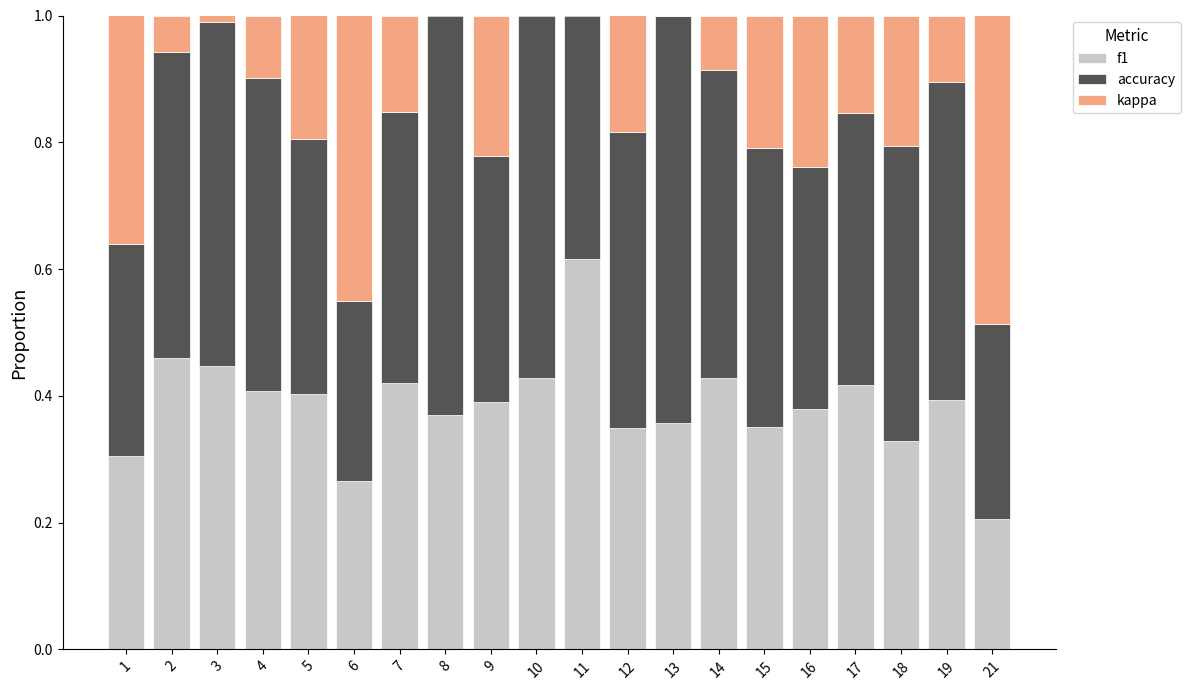

True or false: f1 has a value of 0.5 at 19.

False